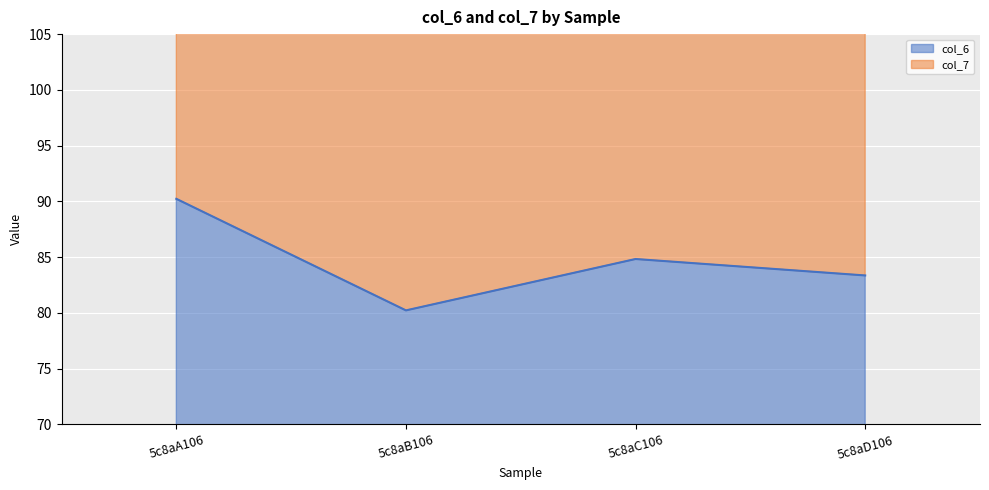

Which has a higher value, 5c8aA106 or 5c8aB106?

5c8aA106